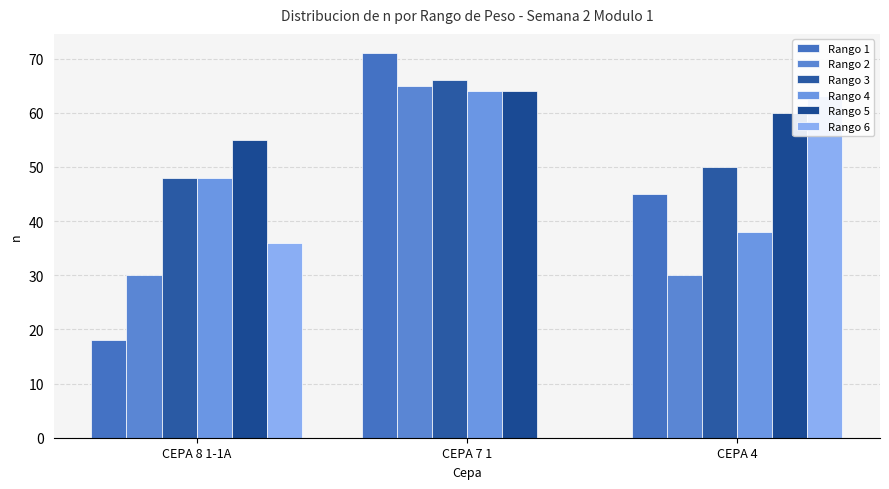

What are all the series names shown in the legend?

Rango 1, Rango 2, Rango 3, Rango 4, Rango 5, Rango 6